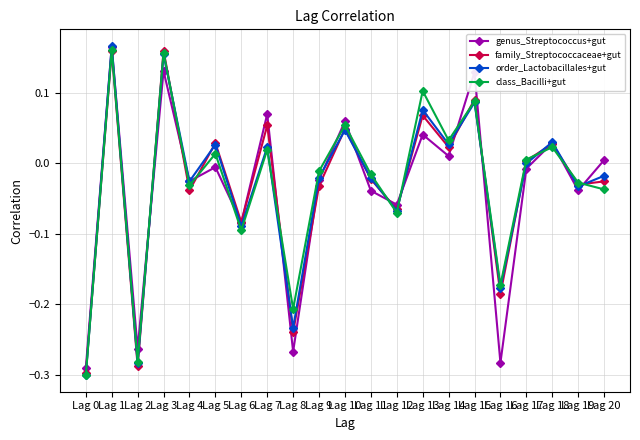

How many interior local valleys does the family_Streptococcaceae+gut series have?

8